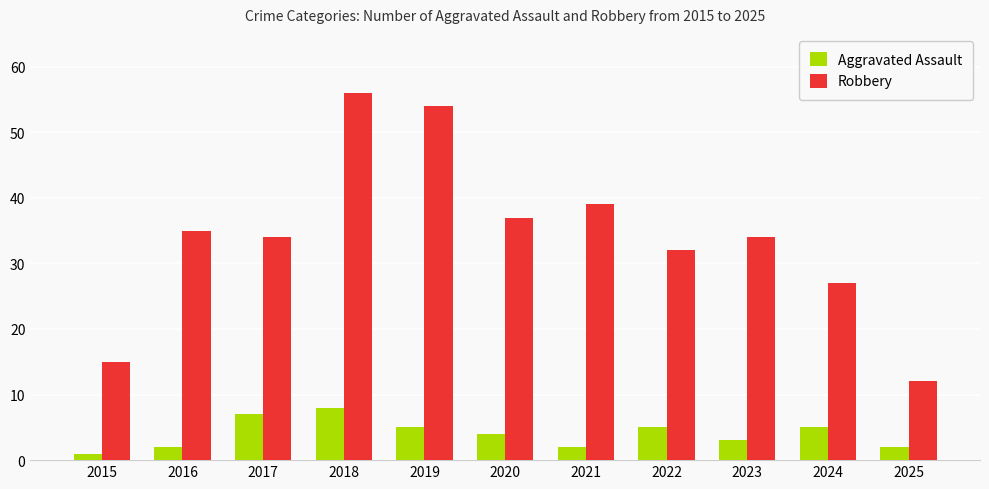

Rank the series by their maximum value, from lowest to highest.

Aggravated Assault, Robbery